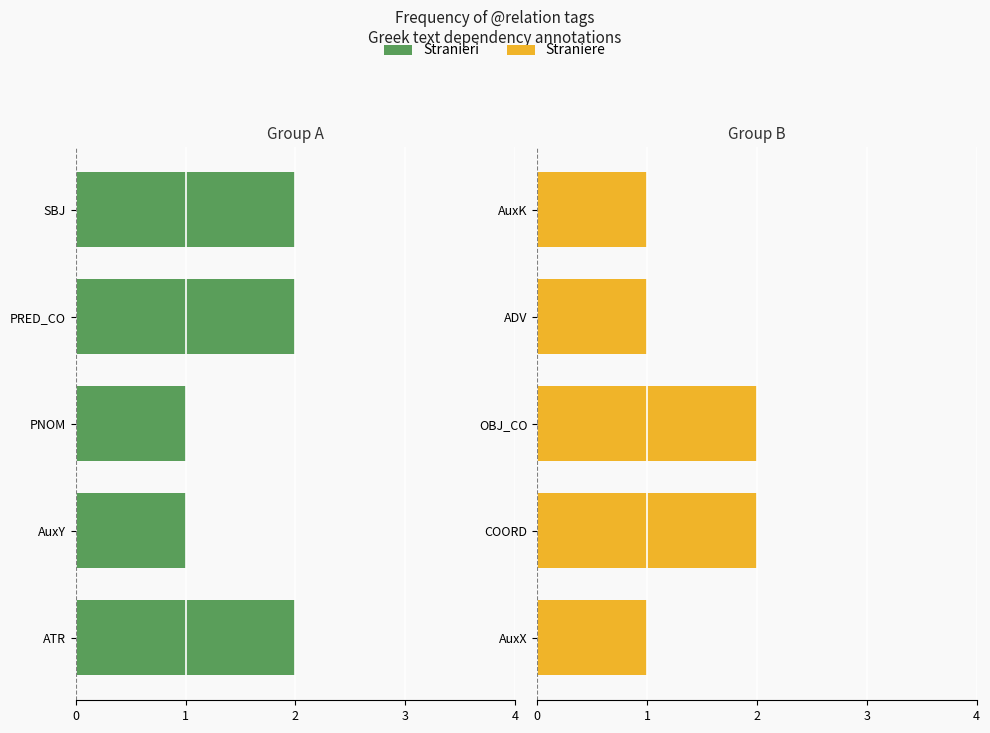

Which series has the widest spread of values?

Stranieri